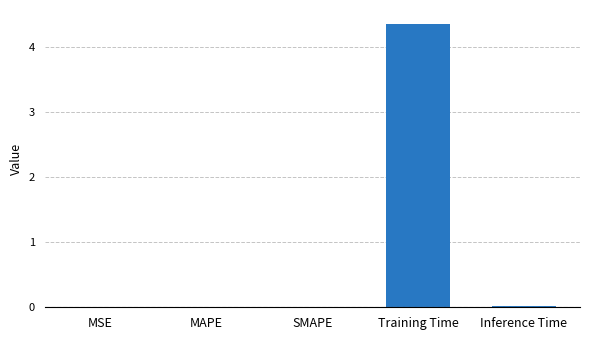

Is it true that the value at Training Time is 4.4?

True